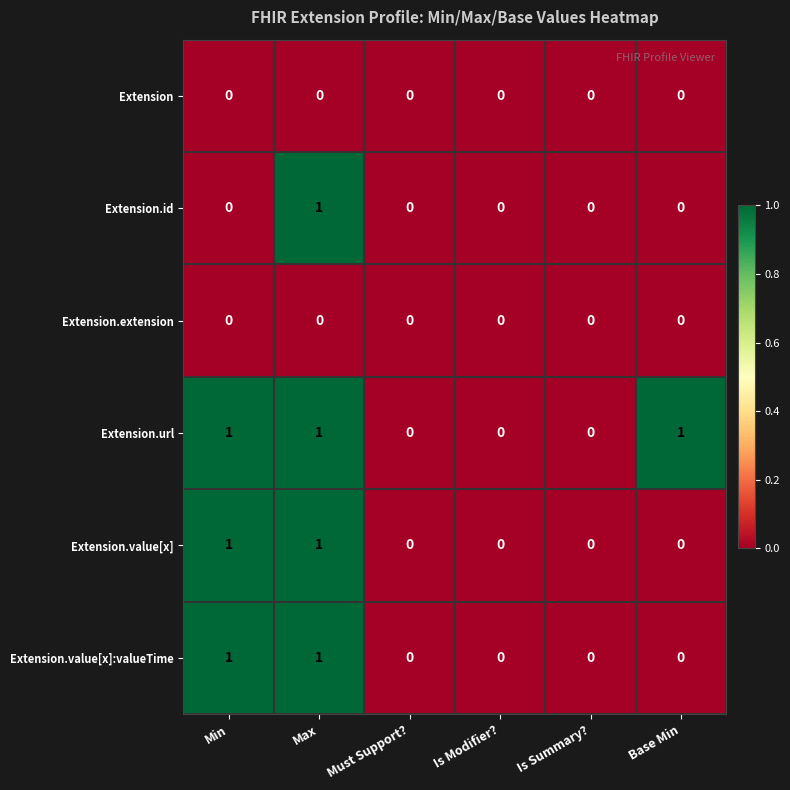

How many Extension.value[x]:valueTime values are between 0 and 1?

6